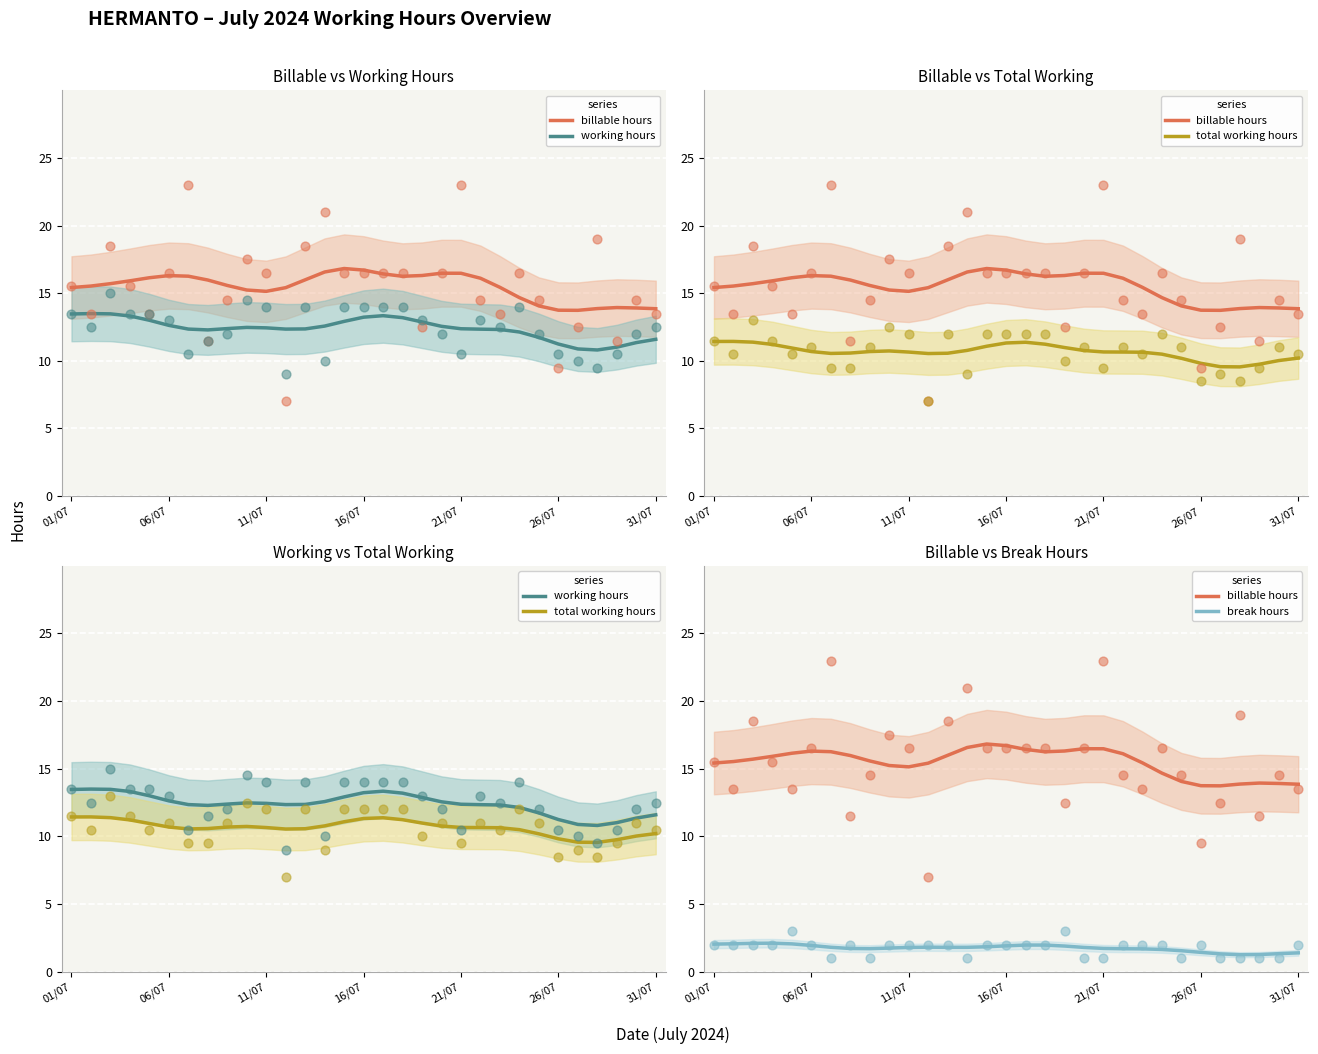

At how many categories does at least one series exceed 9?

31